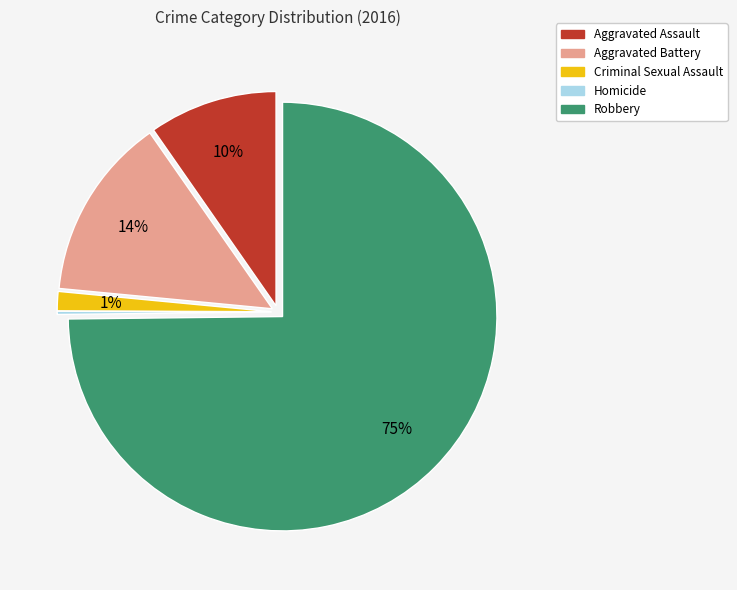

Do Robbery and Criminal Sexual Assault together represent more than half of the pie?

Yes